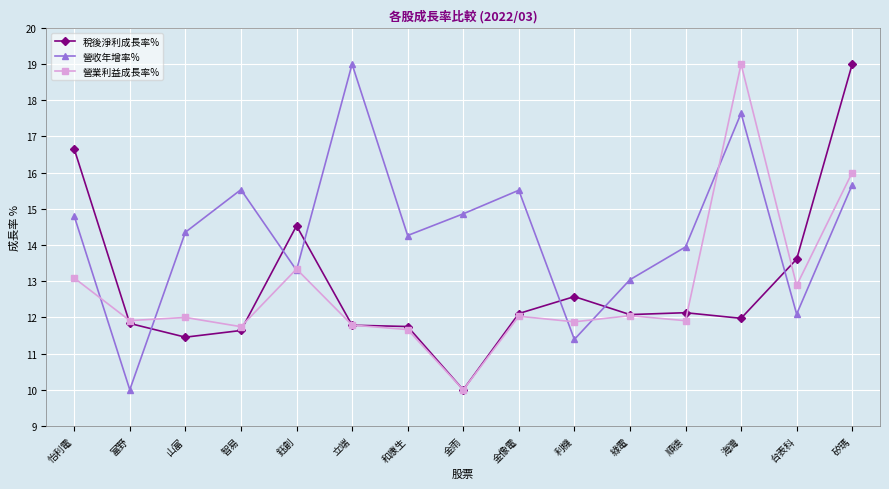

How many times do 稅後淨利成長率% and 營收年增率% cross each other?

6